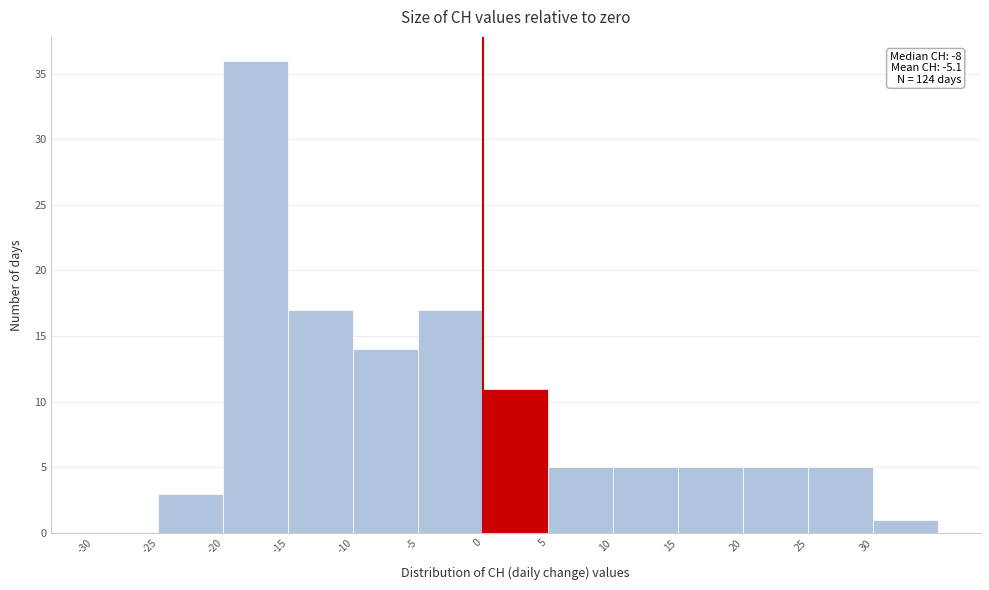

Which range on the x-axis has the tallest bar?

-20 to -15